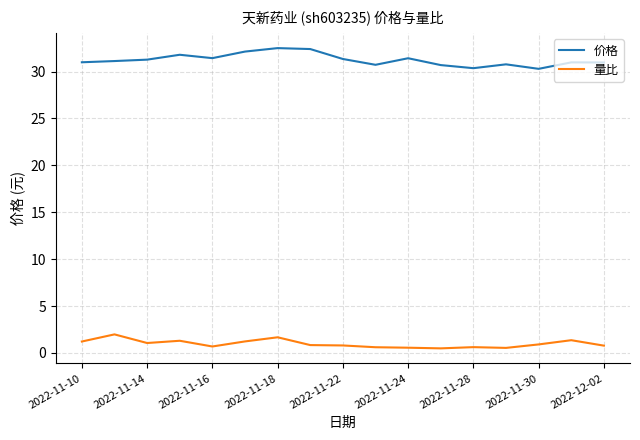

Which series has the largest total across all categories?

价格